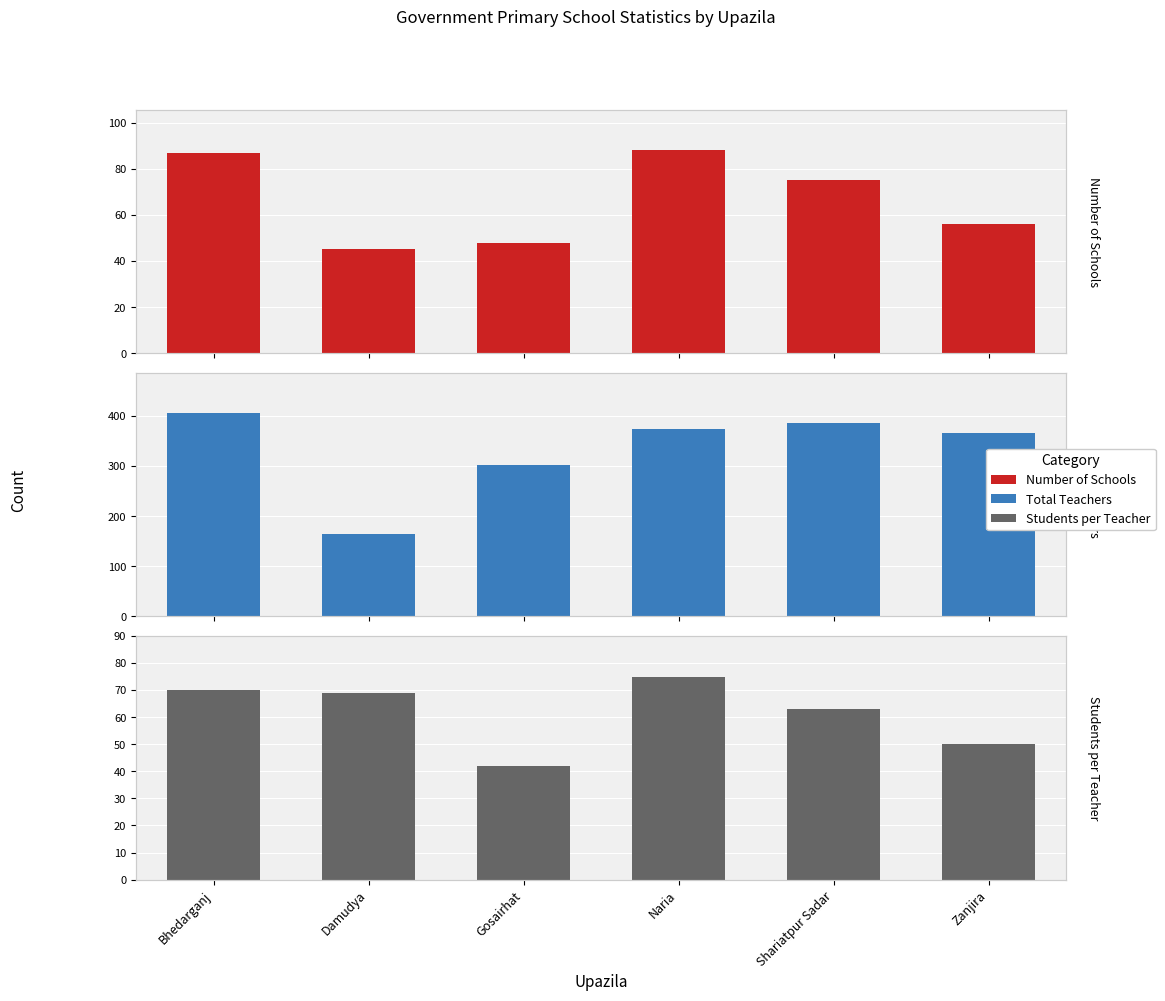

What is the label of the 5th bar from the right?

Damudya